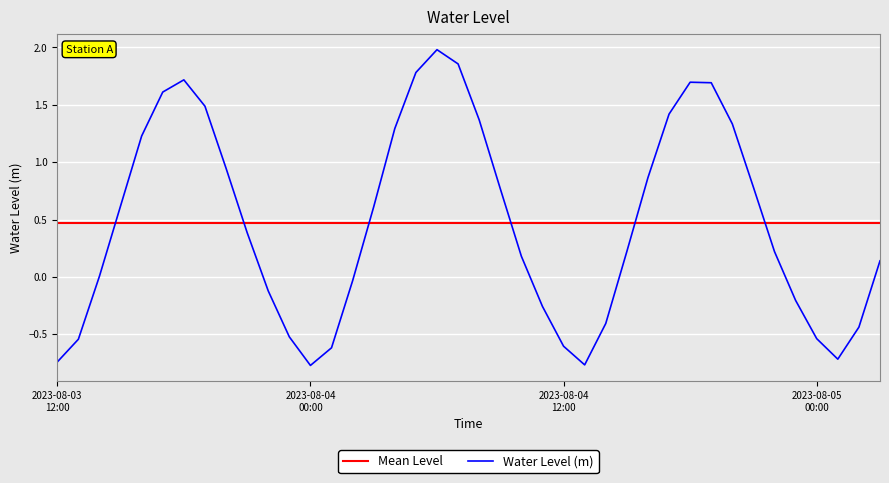

Reading left to right, list all the values displayed in this chart.

-0.7	-0.5	0.0	0.6	1.2	1.6	1.7	1.5	0.9	0.4	-0.1	-0.5	-0.8	-0.6	-0.0	0.6	1.3	1.8	2.0	1.9	1.4	0.8	0.2	-0.3	-0.6	-0.8	-0.4	0.2	0.9	1.4	1.7	1.7	1.3	0.8	0.2	-0.2	-0.5	-0.7	-0.4	0.1